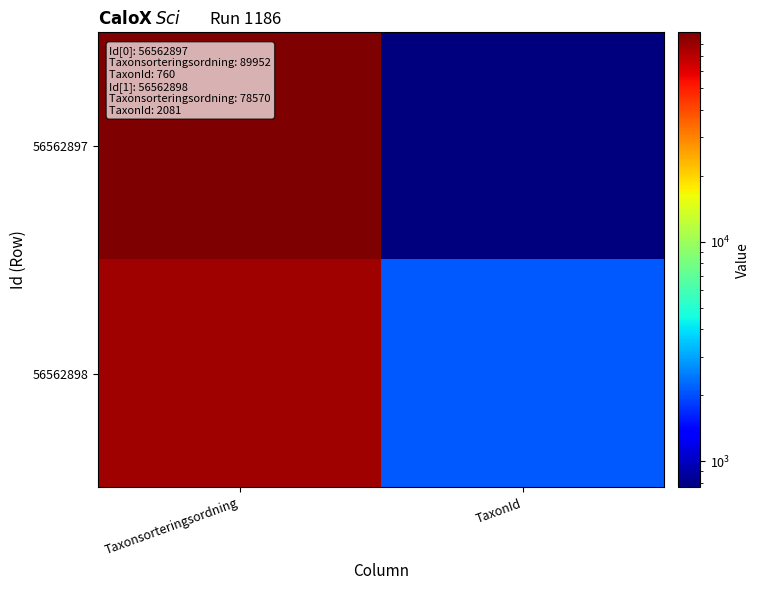

Rank the series by their average value, from lowest to highest.

56562898, 56562897